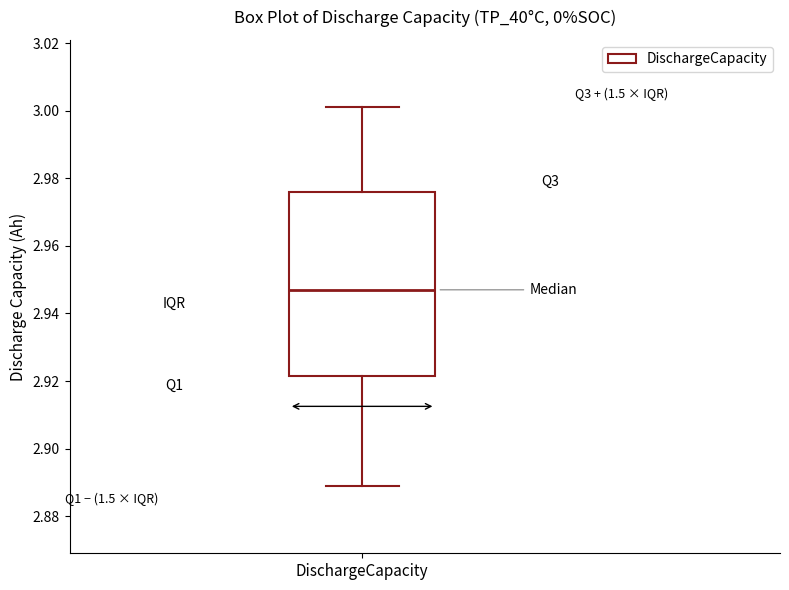

Where does the upper whisker of the box for DischargeCapacity end on the y-axis? The values are not printed on the chart, so give them approximately, as read against the axis.

3.002